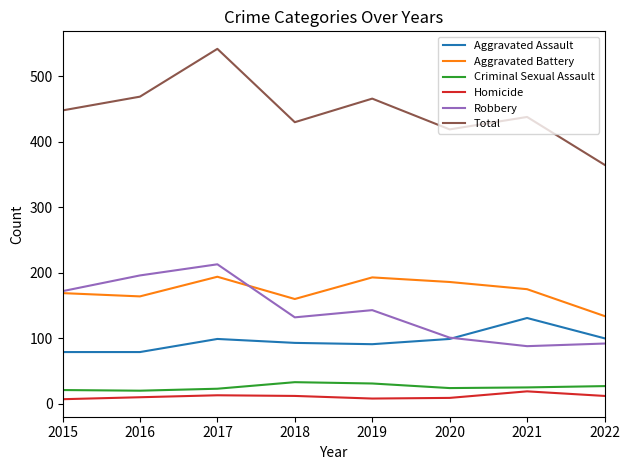

True or false: Criminal Sexual Assault and Aggravated Assault cross at least once.

False